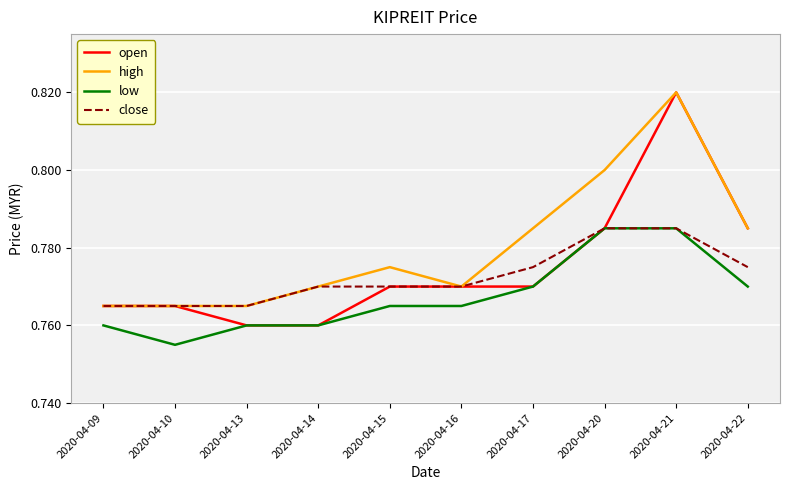

Which series has the largest range (max minus min)?

open